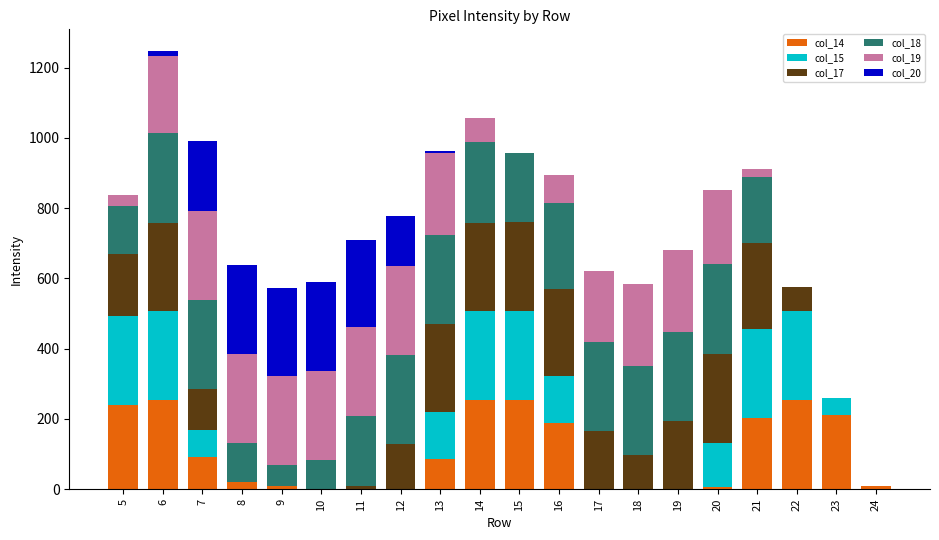

At which category is the sum across all series the highest?

6